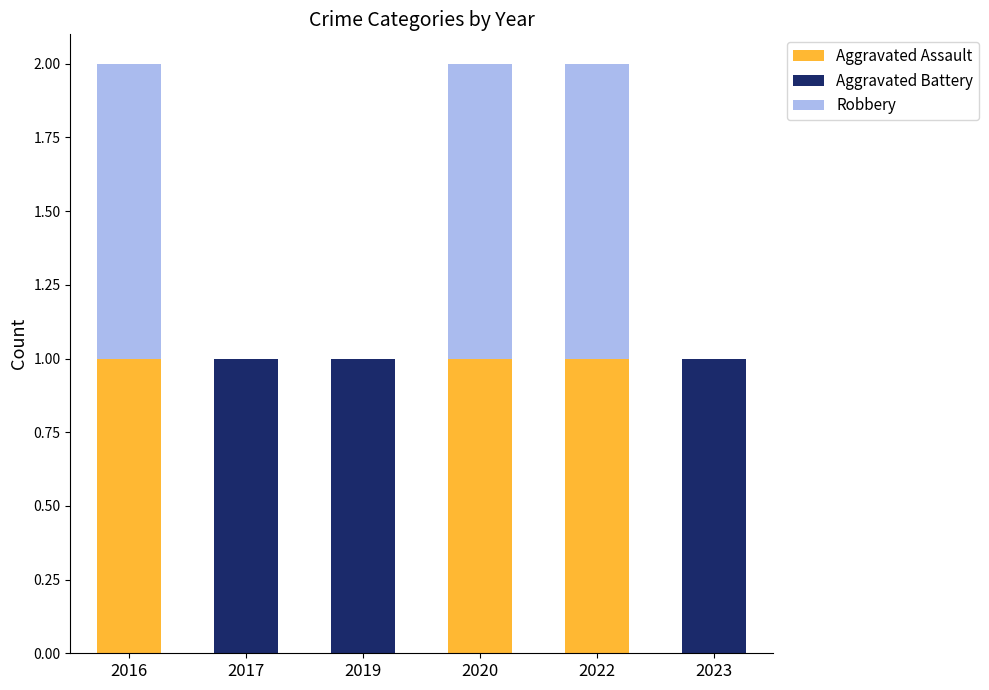

What is the sum of all Aggravated Assault values?

3